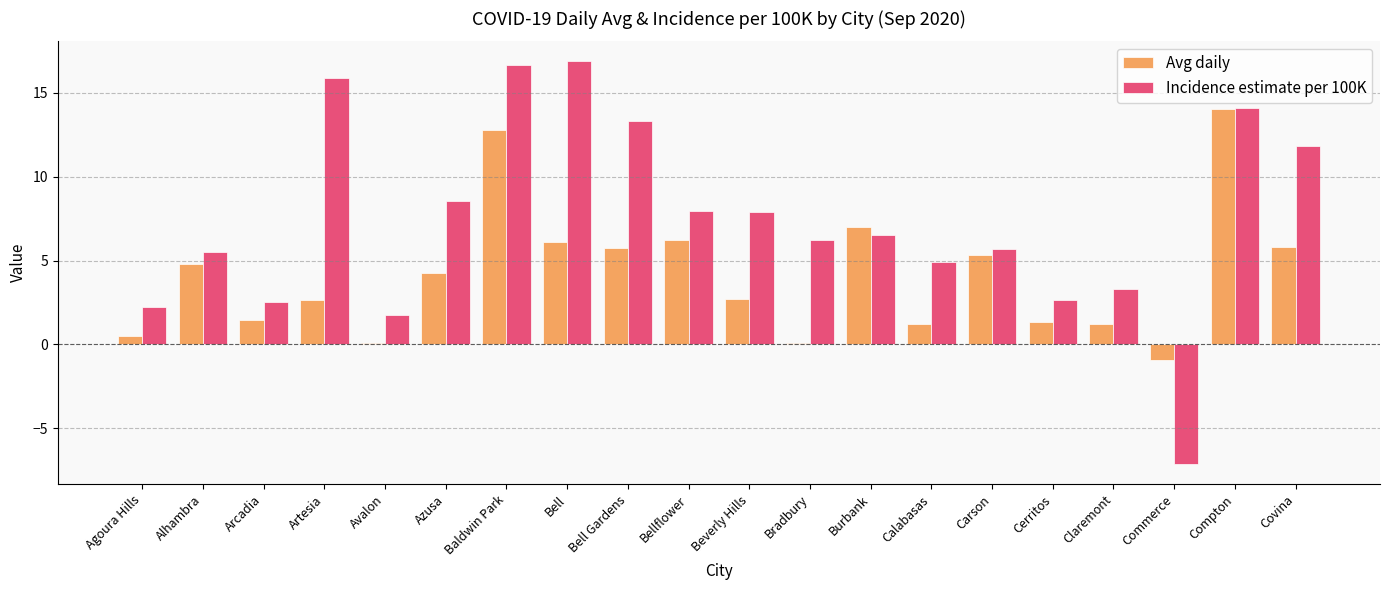

Between Bell and Compton, which series saw the biggest shift?

Avg daily